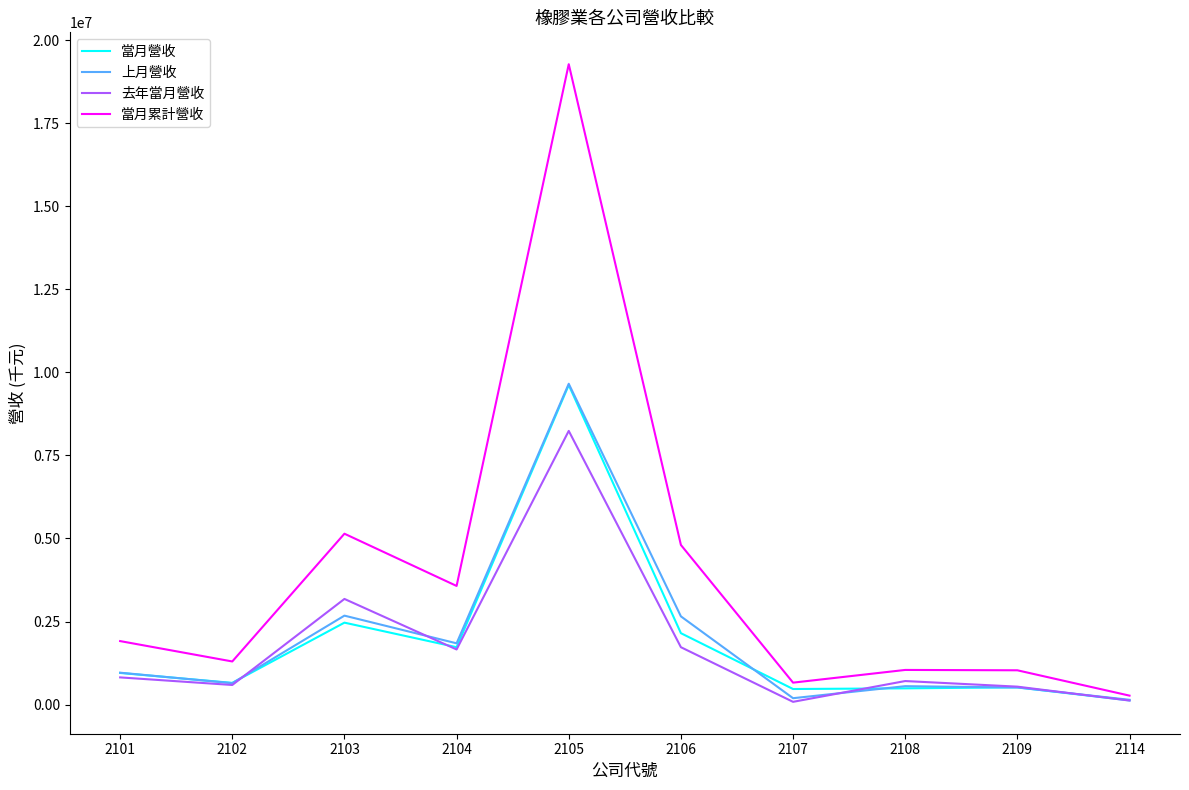

Does the chart have visible grid lines?

No